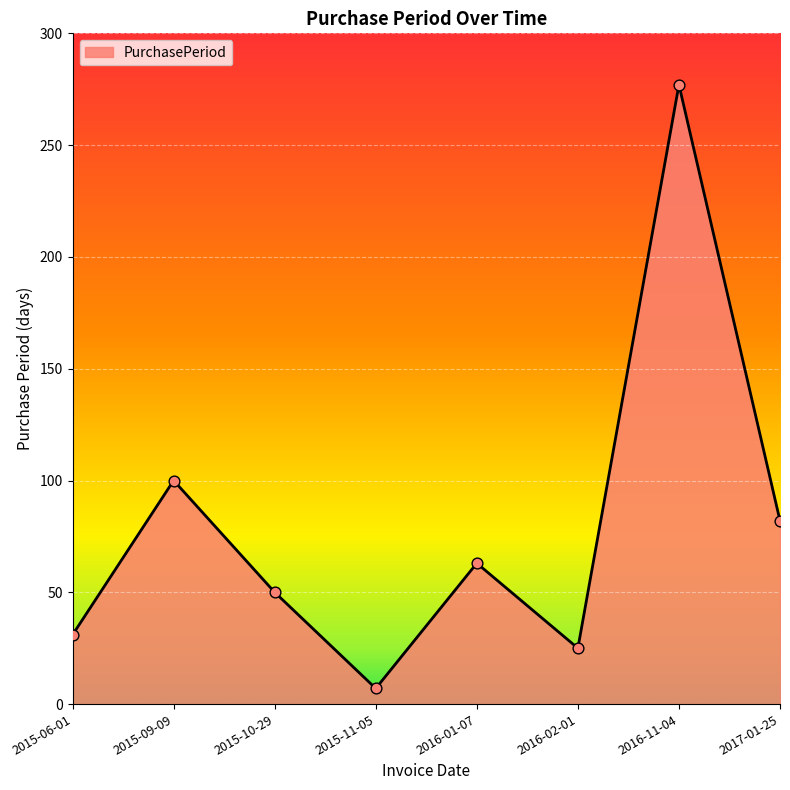

What is the ratio of the value at 2015-10-29 to the value at 2015-06-01?

1.6